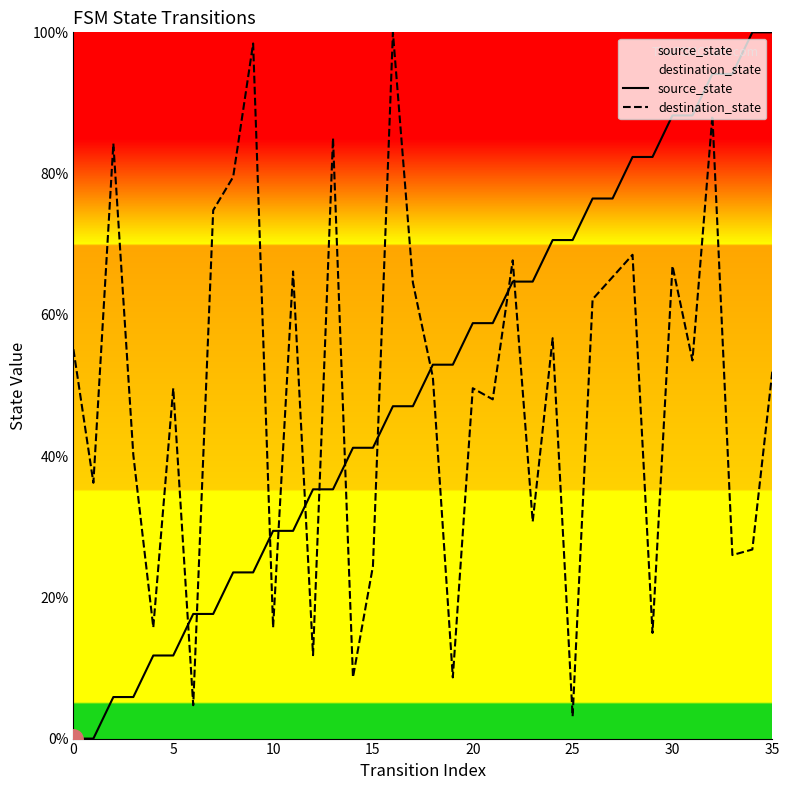

What is the spread (max minus min) of values at 30?

21.3